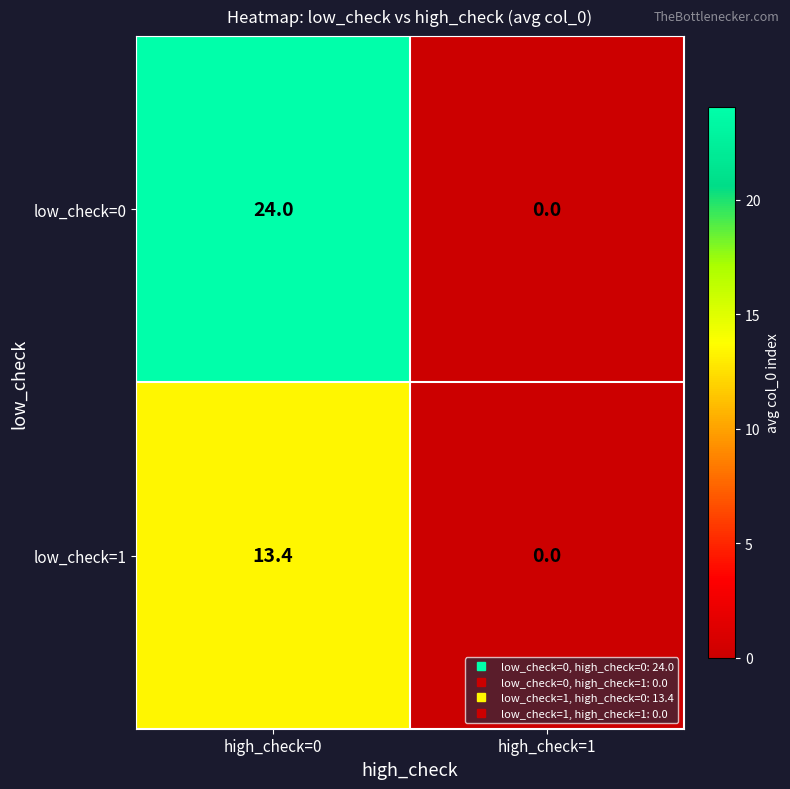

What value does the low_check=0 series have at high_check=0?

24.0